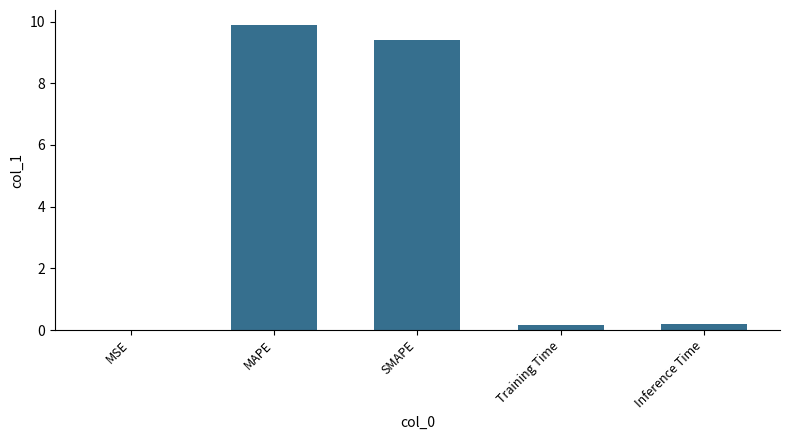

The value at MAPE is 15.9. True or false?

False